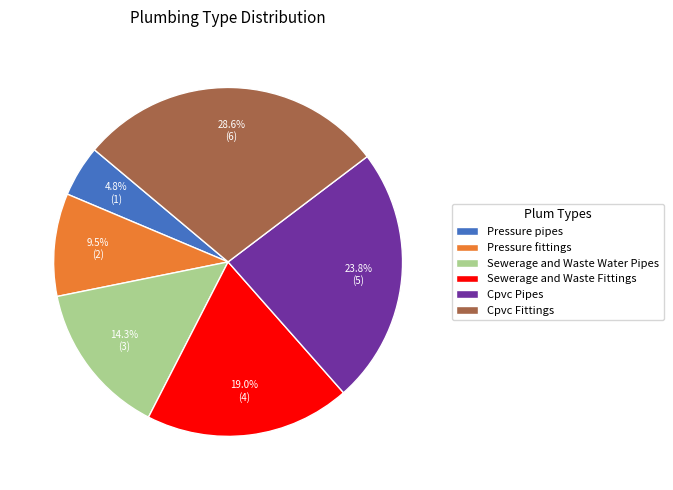

How many slices are in this pie chart?

6